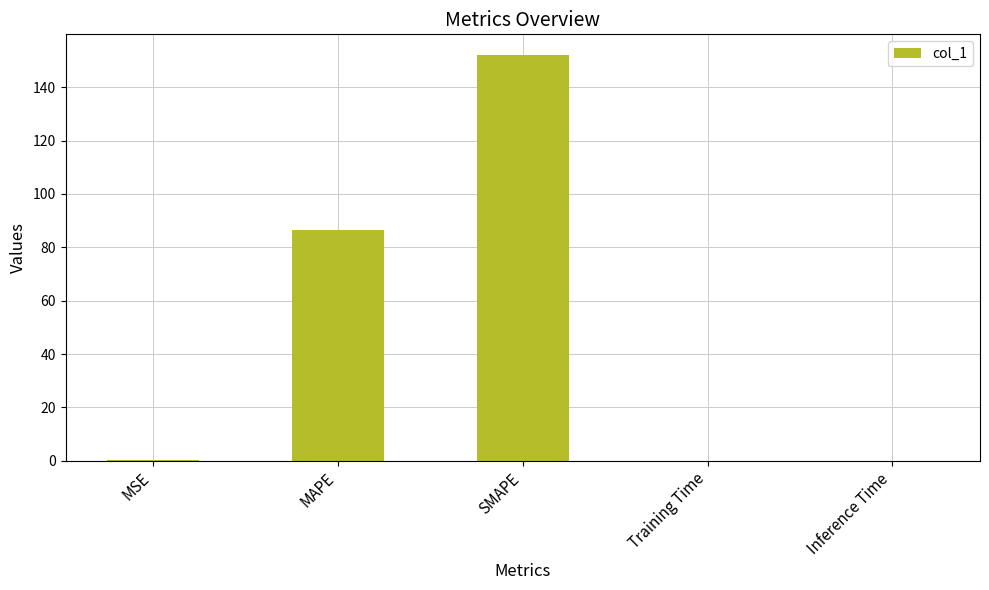

What is the greatest value displayed?

152.2